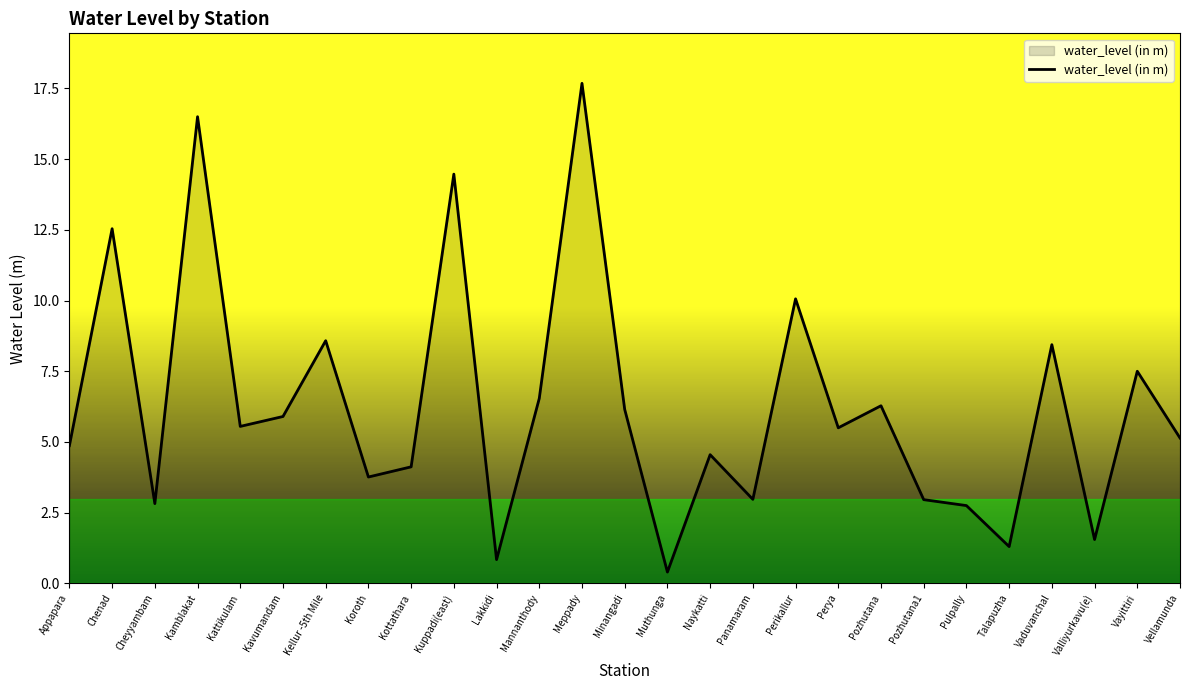

What is the change in value from Kattikulam to Lakkidi?

-4.7